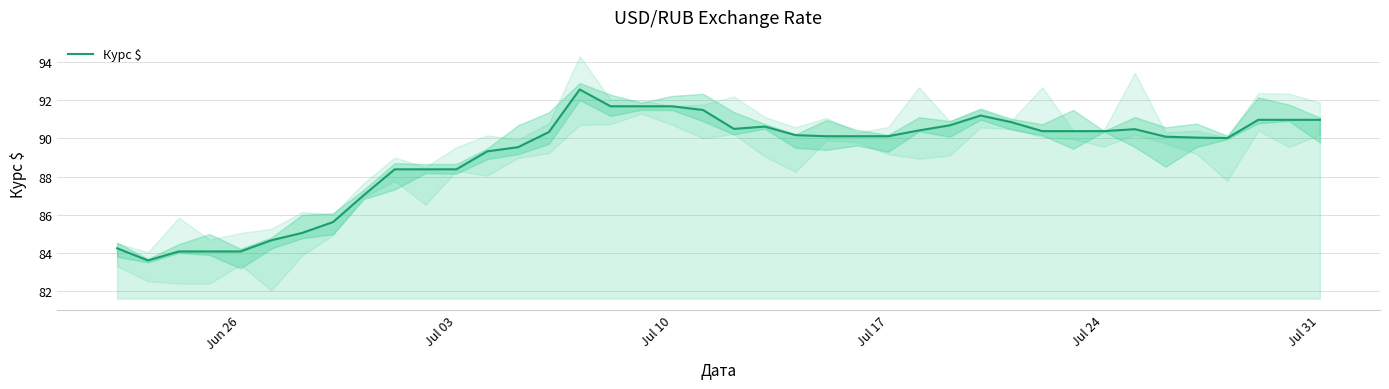

What is the minimum value for Курс $?

83.6